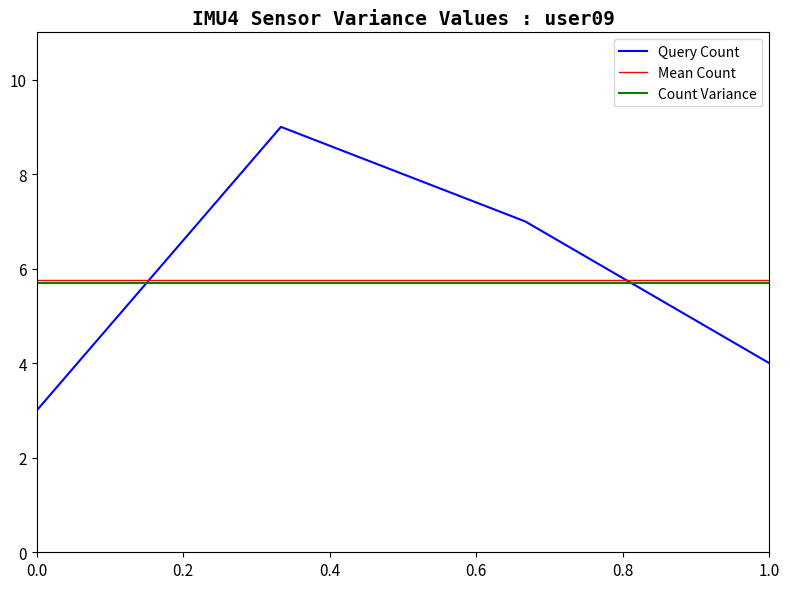

Is it true that Query Count equals 1 at 1.0?

False